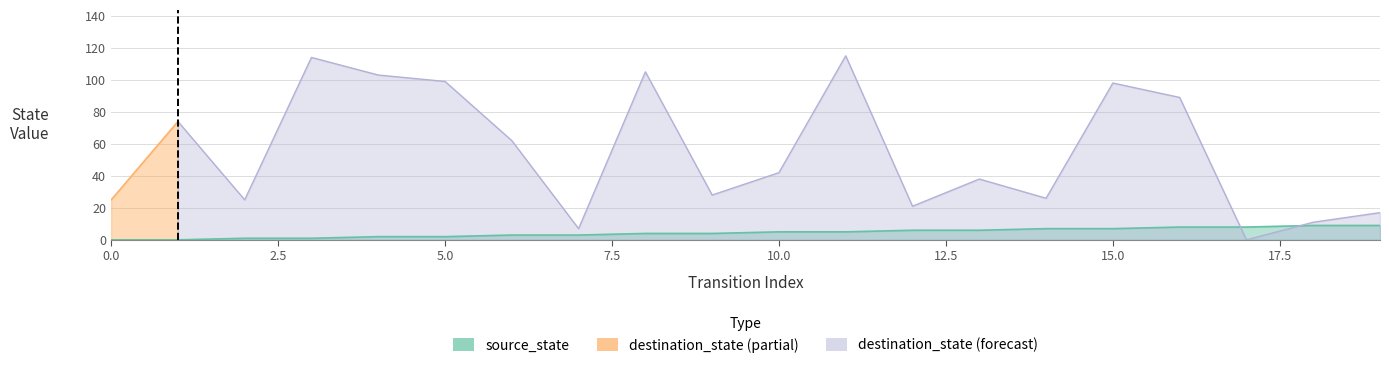

Where is source_state nearest to the value 4?

8